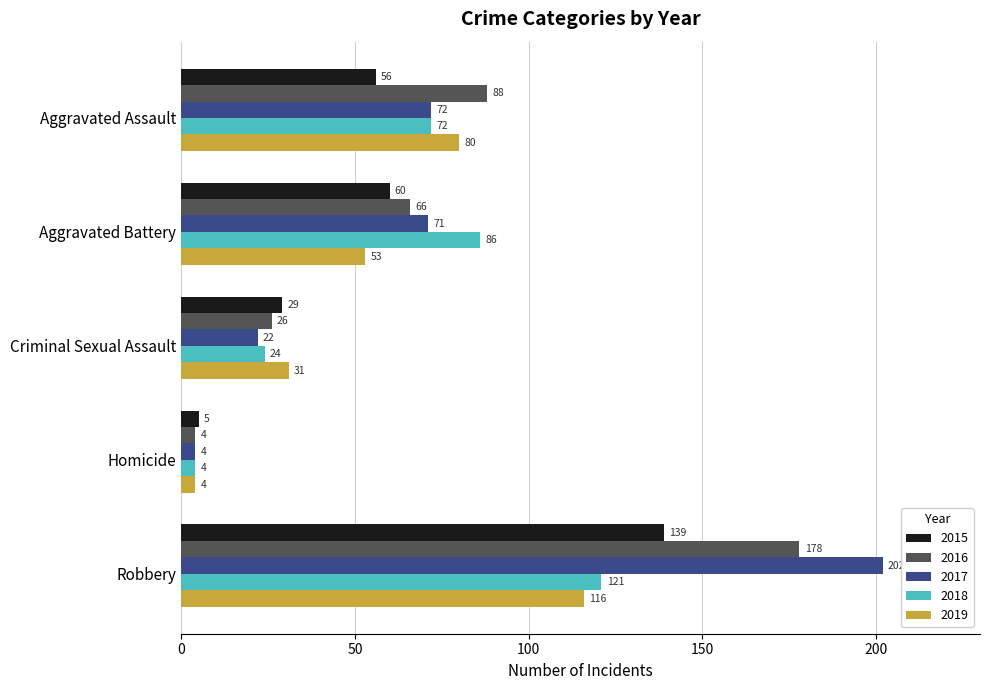

The value of 2019 at Aggravated Battery is 35. True or false?

False